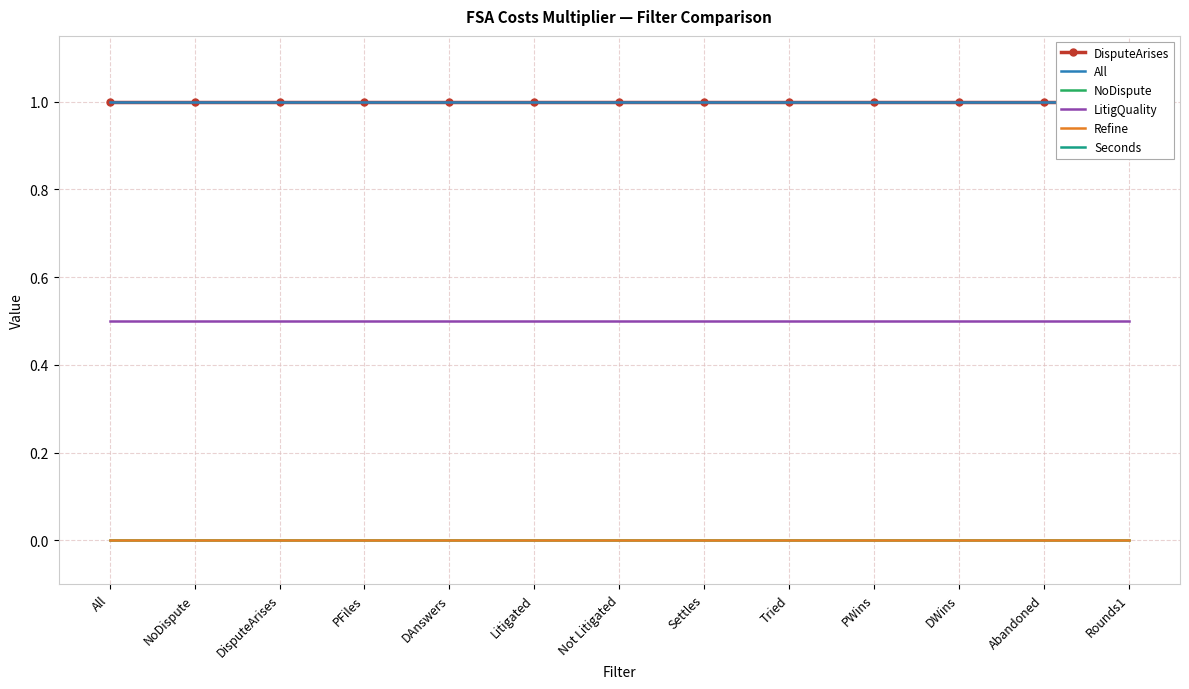

Between DAnswers and Tried, which is larger?

DAnswers